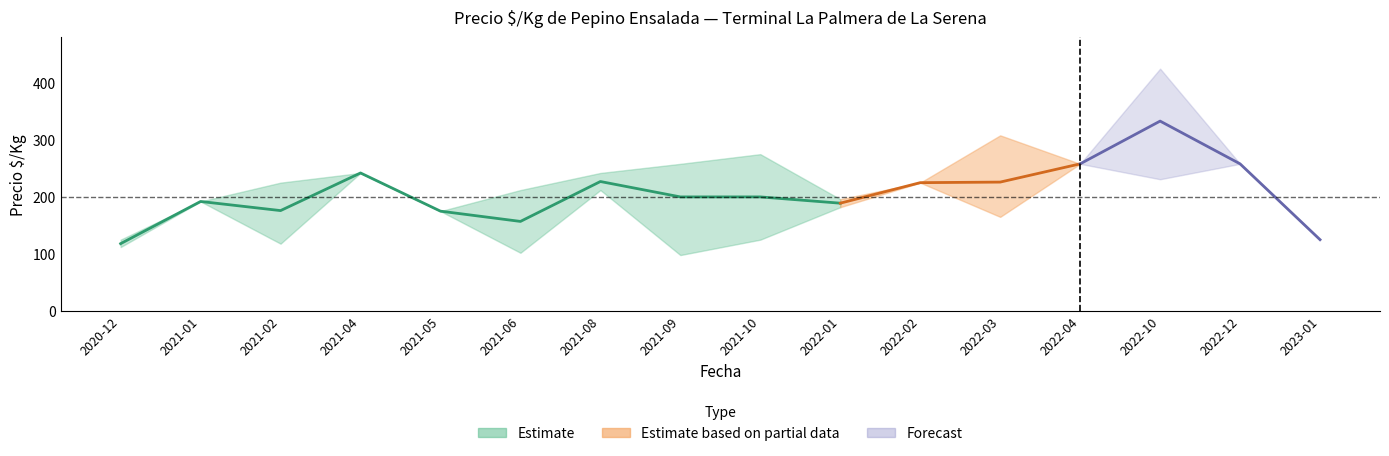

Reading left to right, what are all the values shown in this chart?

Precio $/Kg mean: 118	192	176	242	175	157	227	200	200	189	225	226	258	333	258	125
Precio $/Kg min: 112	192	118	242	175	102	212	98	125	182	225	165	258	231	258	125
Precio $/Kg max: 125	192	225	242	175	212	242	258	275	196	225	308	258	425	258	125